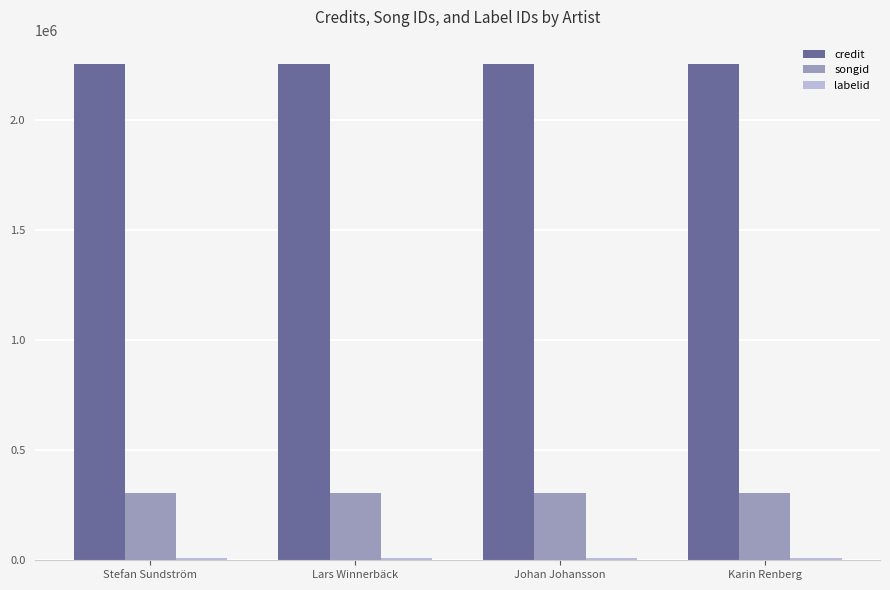

Which series has the largest total across all categories?

credit